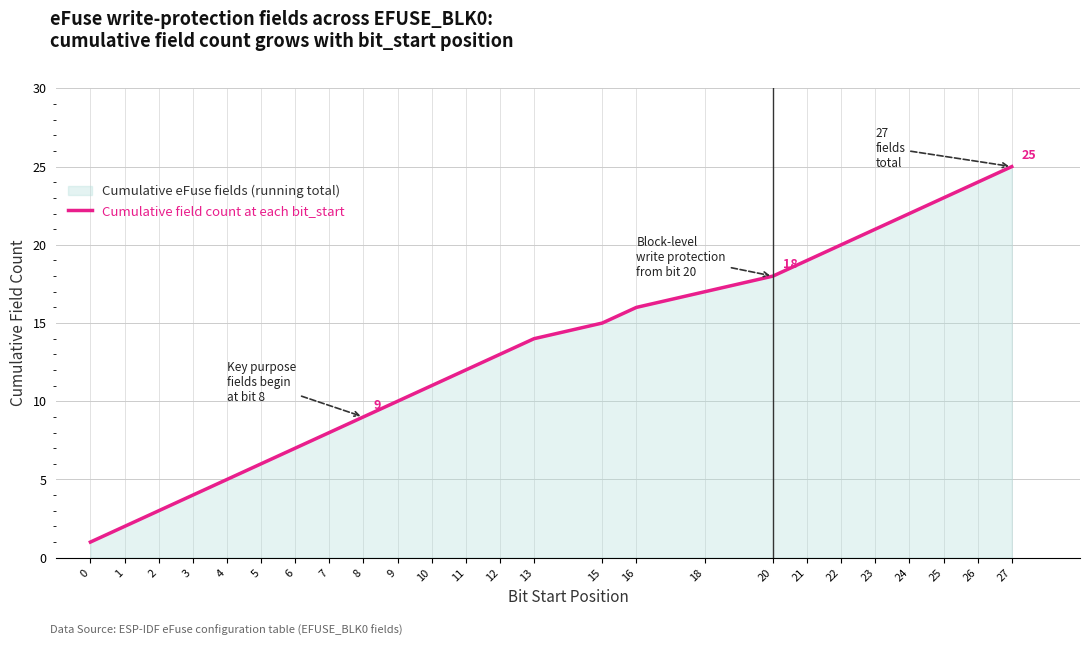

The chart shows a value of 13 at 12. True or false?

True